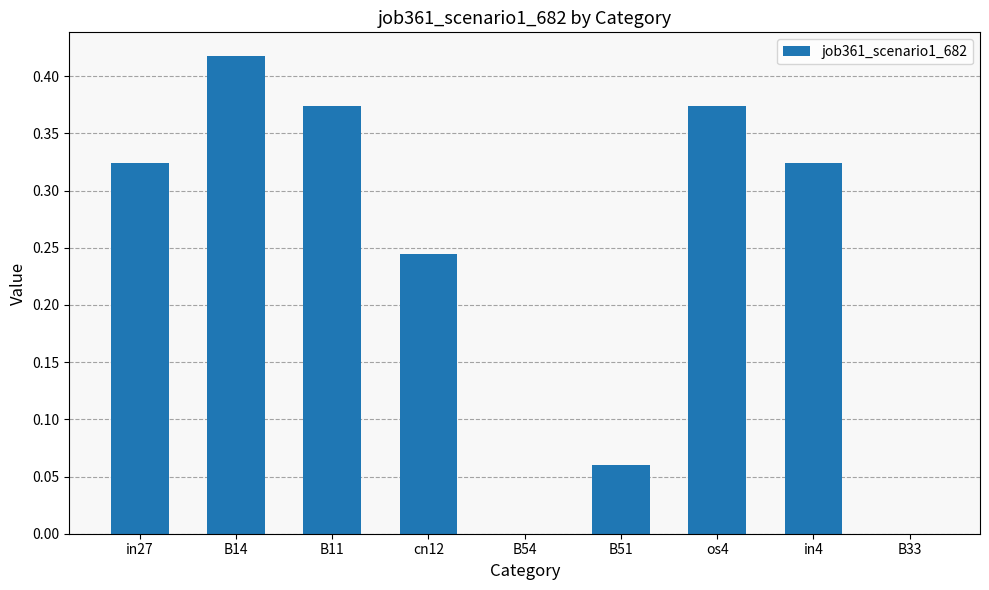

What is the sum of all values?

2.1